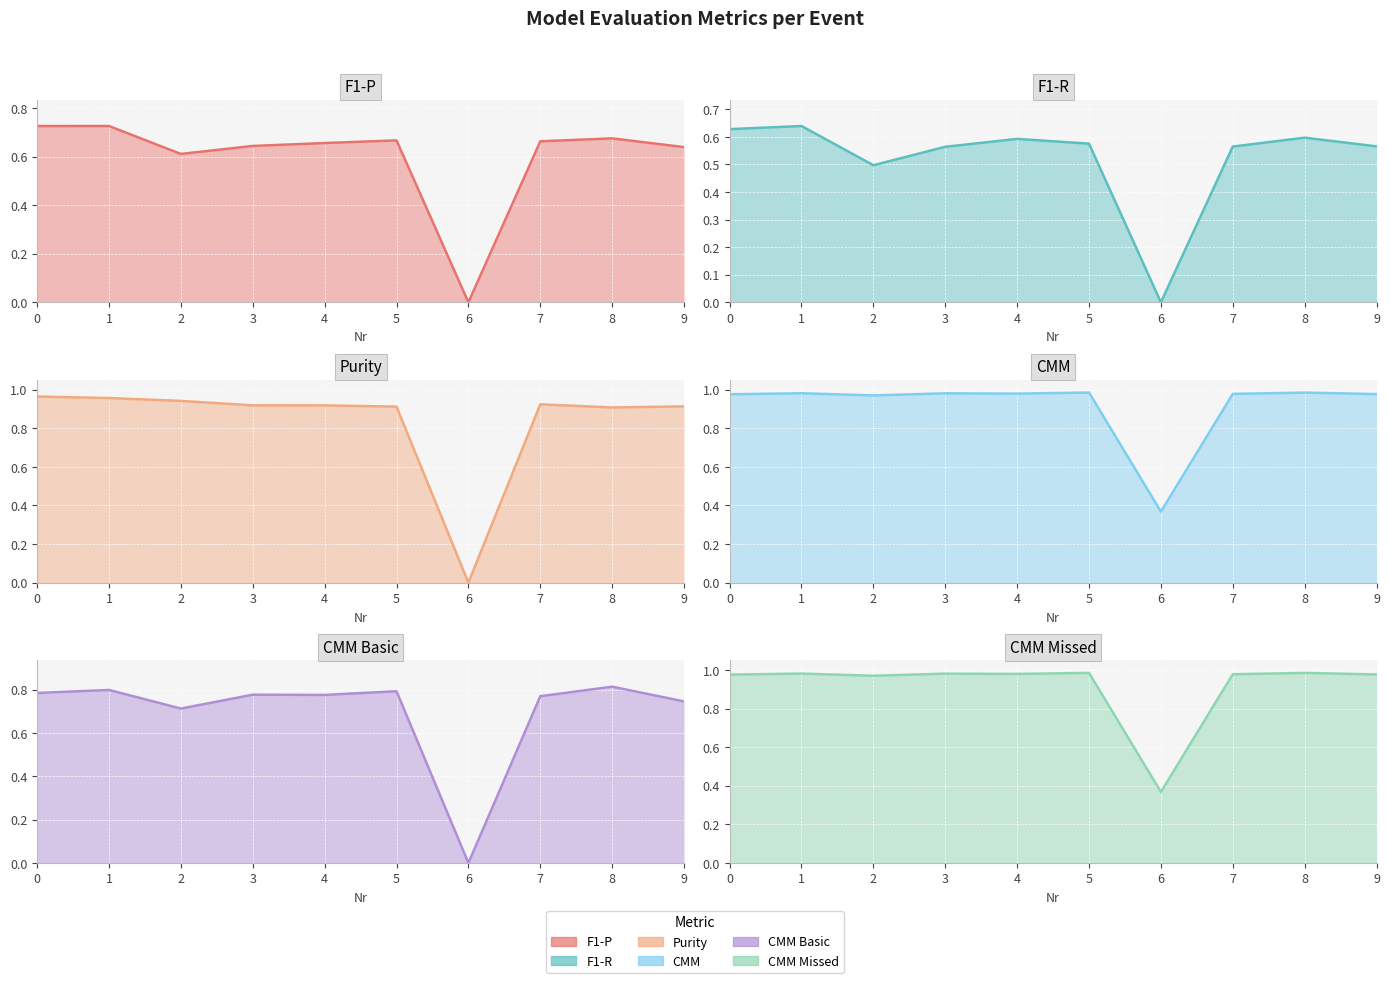

Reading right to left, transcribe all the data shown in this chart.

F1-P: 0.6	0.7	0.7	0.0	0.7	0.7	0.6	0.6	0.7	0.7
F1-R: 0.6	0.6	0.6	0.0	0.6	0.6	0.6	0.5	0.6	0.6
Purity: 0.9	0.9	0.9	0.0	0.9	0.9	0.9	0.9	1.0	1.0
CMM: 1.0	1.0	1.0	0.4	1.0	1.0	1.0	1.0	1.0	1.0
CMM Basic: 0.7	0.8	0.8	0.0	0.8	0.8	0.8	0.7	0.8	0.8
CMM Missed: 1.0	1.0	1.0	0.4	1.0	1.0	1.0	1.0	1.0	1.0